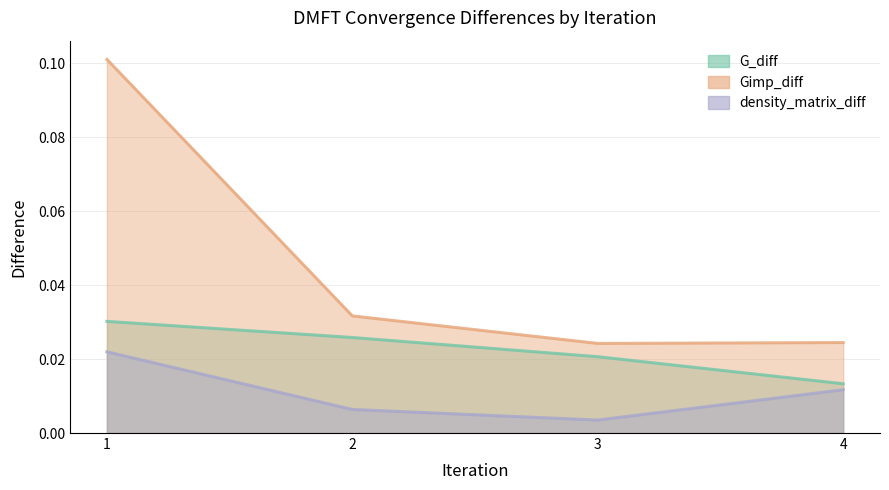

True or false: density_matrix_diff and G_diff cross at least once.

False